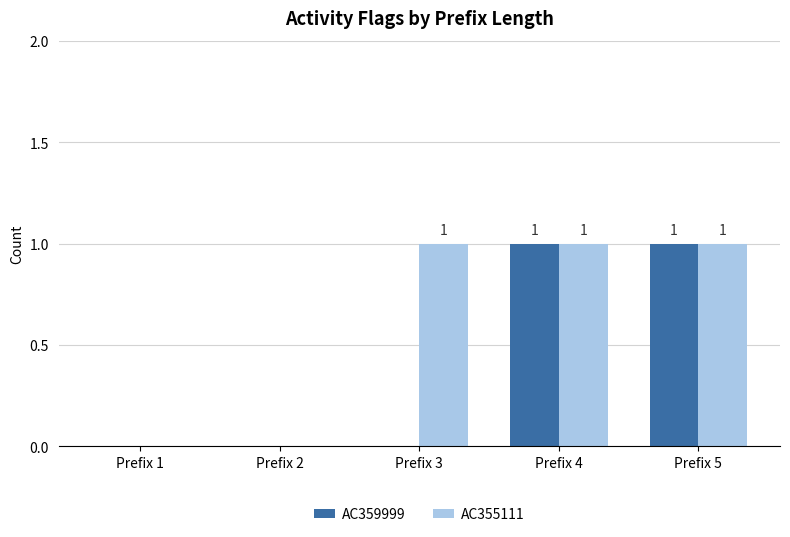

Which series changed the most between Prefix 1 and Prefix 3?

AC355111